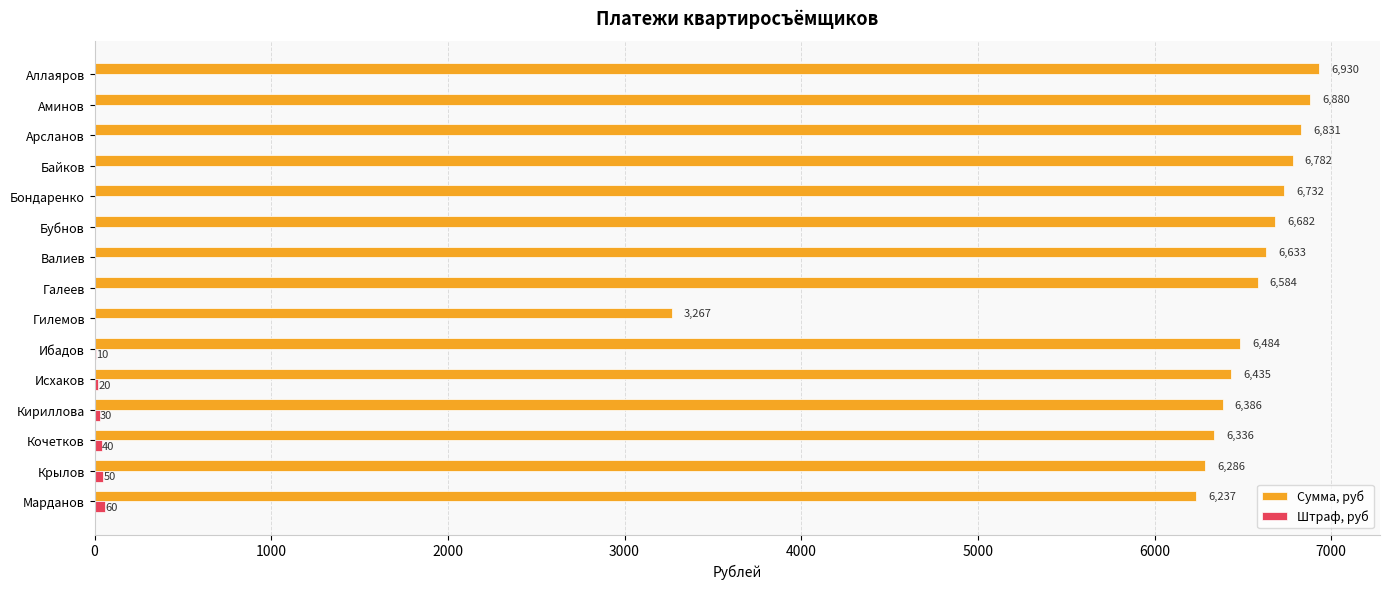

At which category is the sum across all series the highest?

Аллаяров